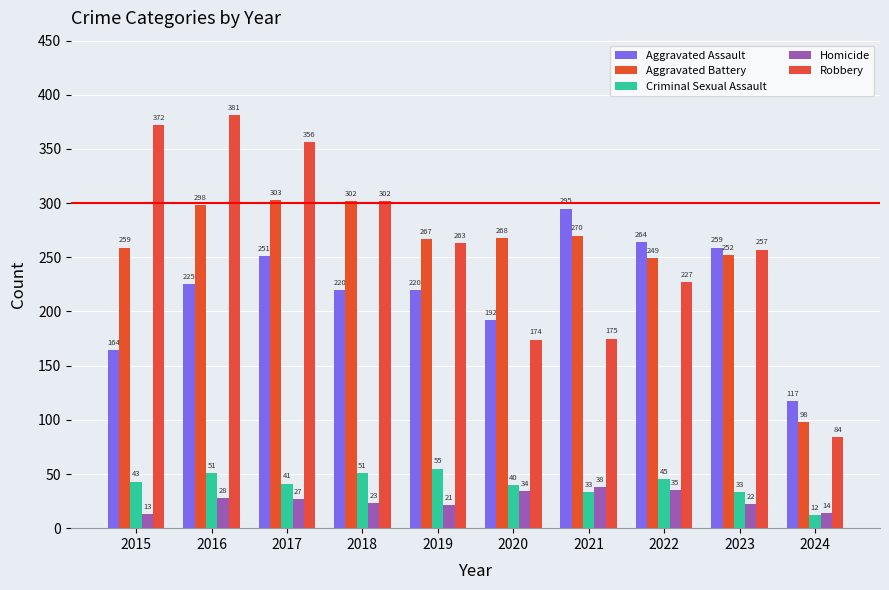

What is the difference between the highest and lowest values at 2022?

229